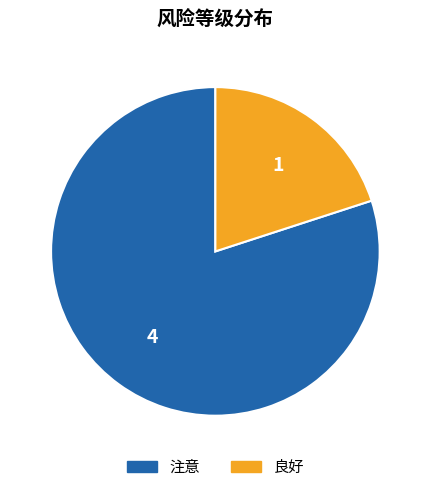

Does any single category account for the majority?

Yes